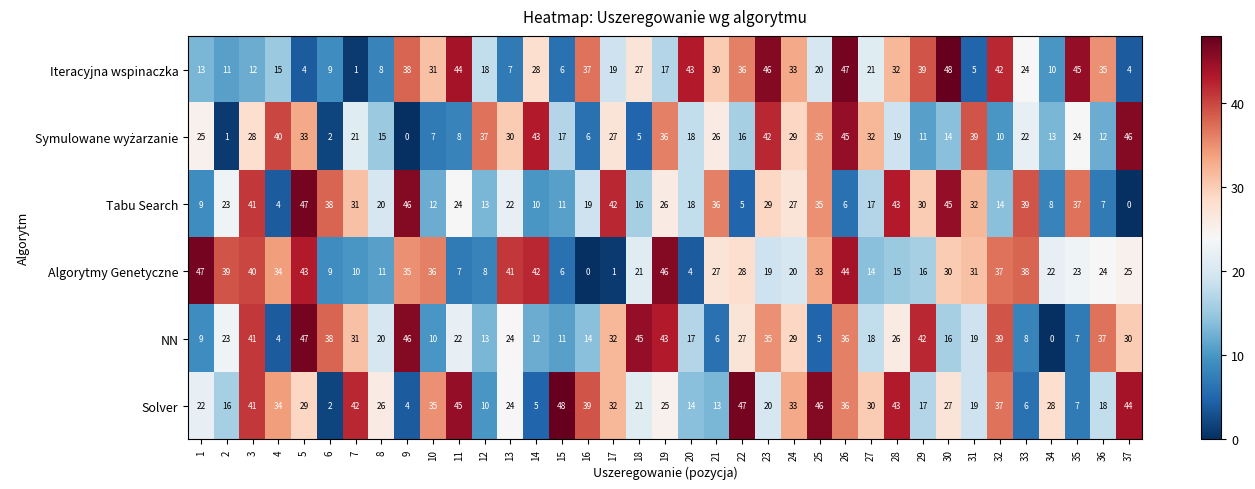

What is the difference between the highest and lowest values at 16?

39